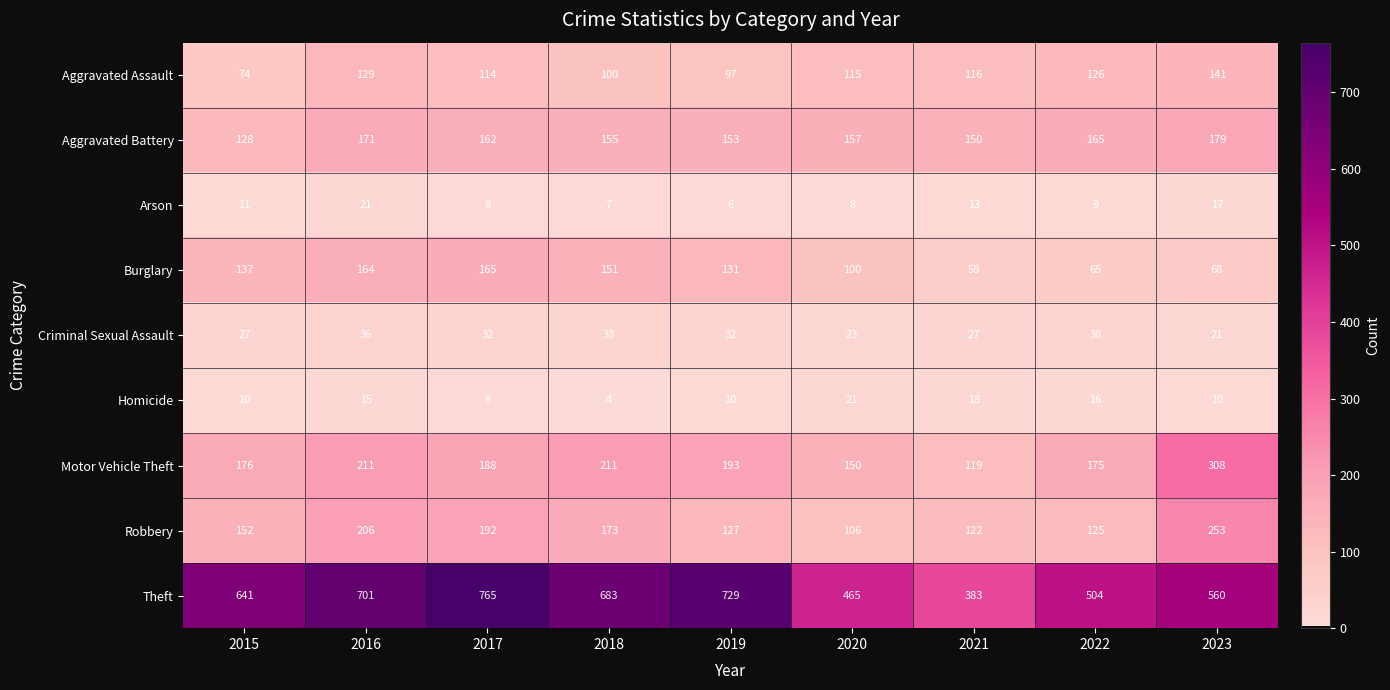

At how many categories does at least one series exceed 371?

9